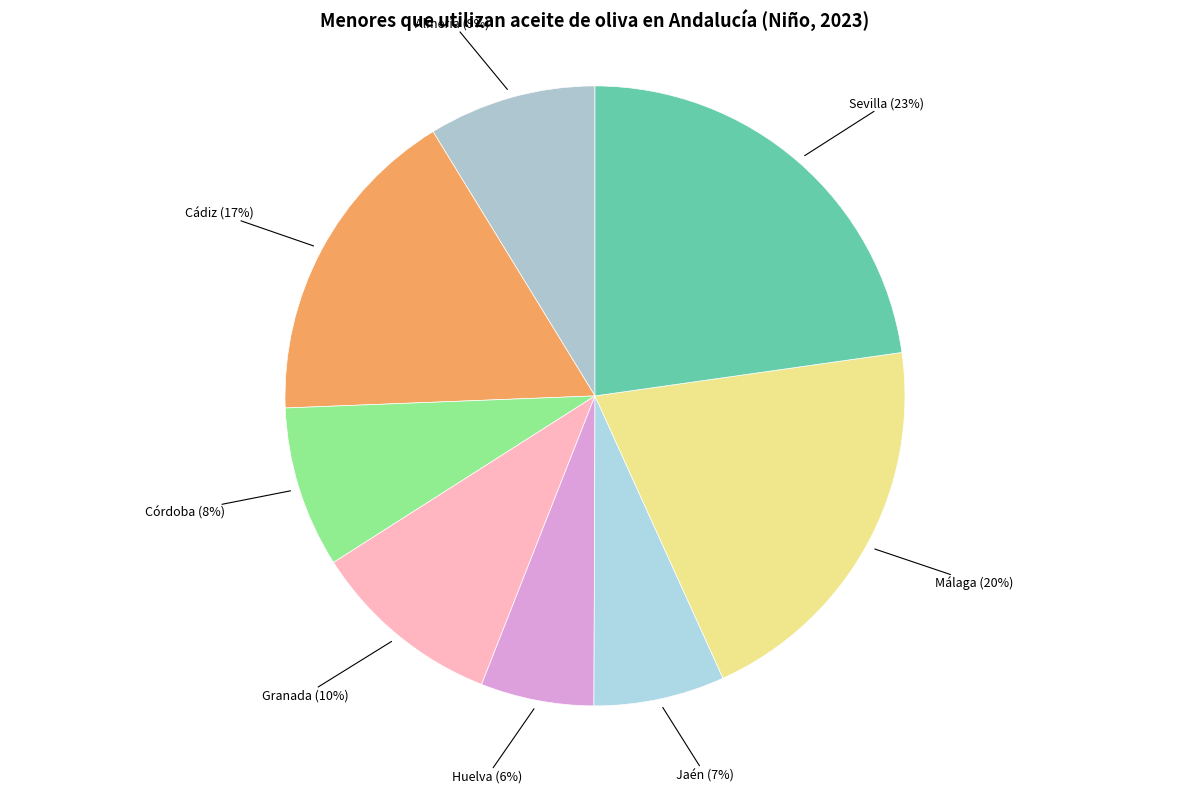

How many slices are in this pie chart?

8